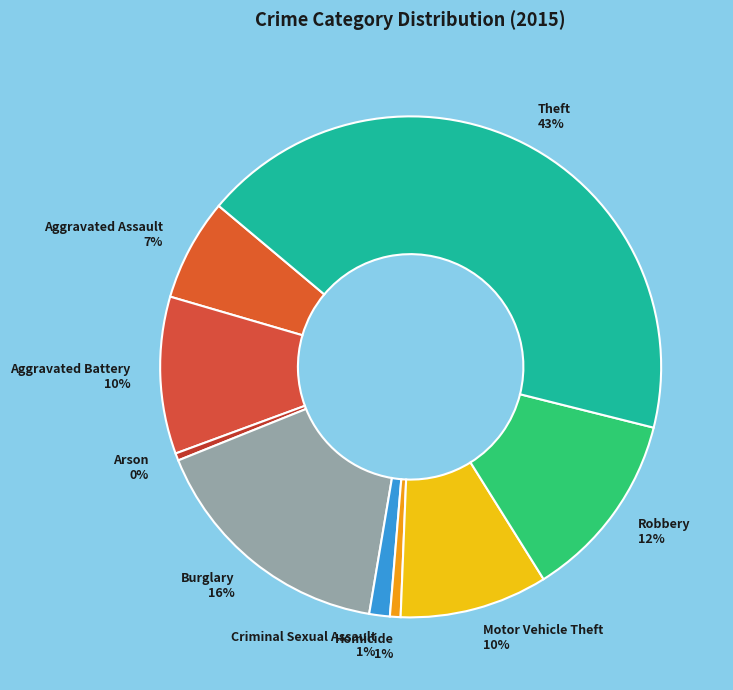

Which category has the biggest portion of the pie?

Theft